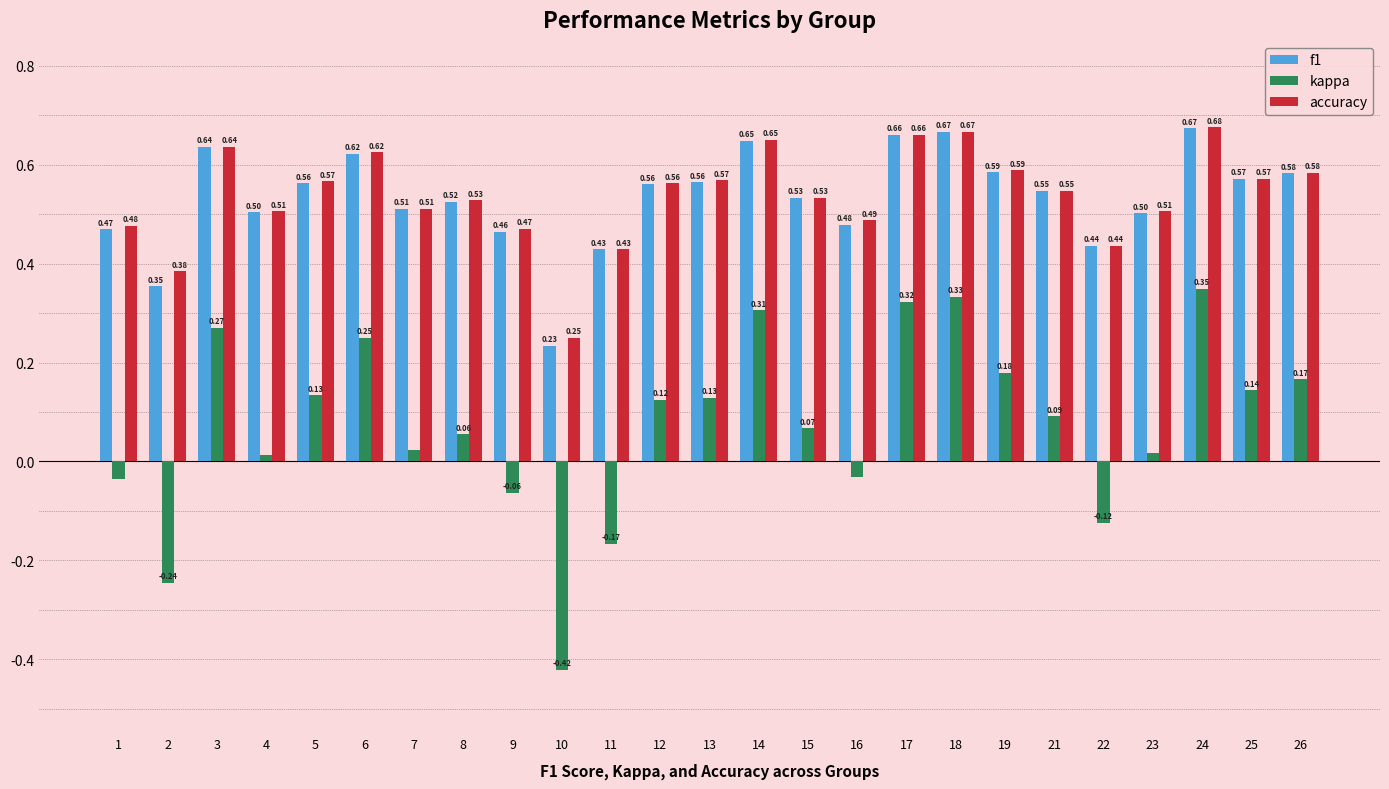

Which label corresponds to the smallest value in the chart?

10